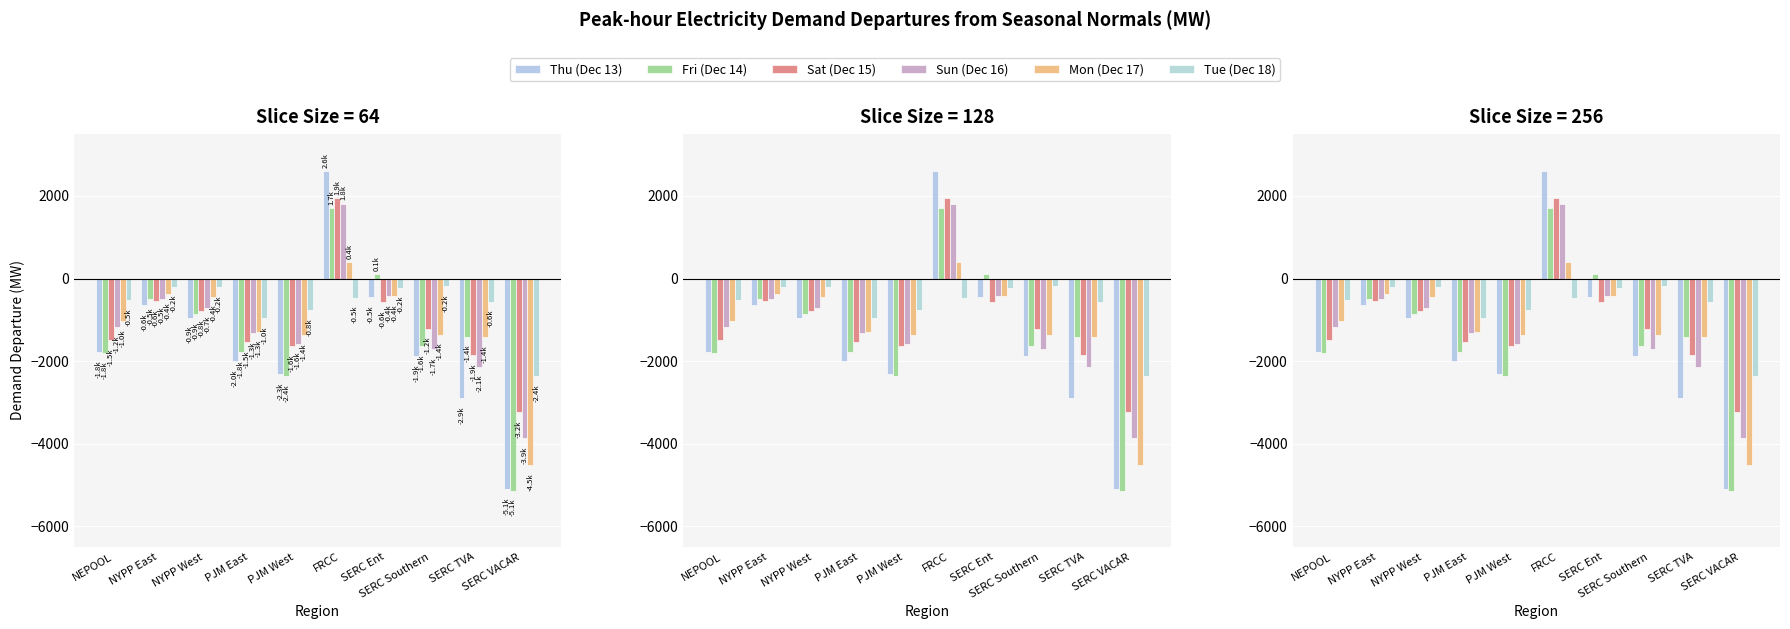

How many data points in Fri (Dec 14) are above -1404?

4